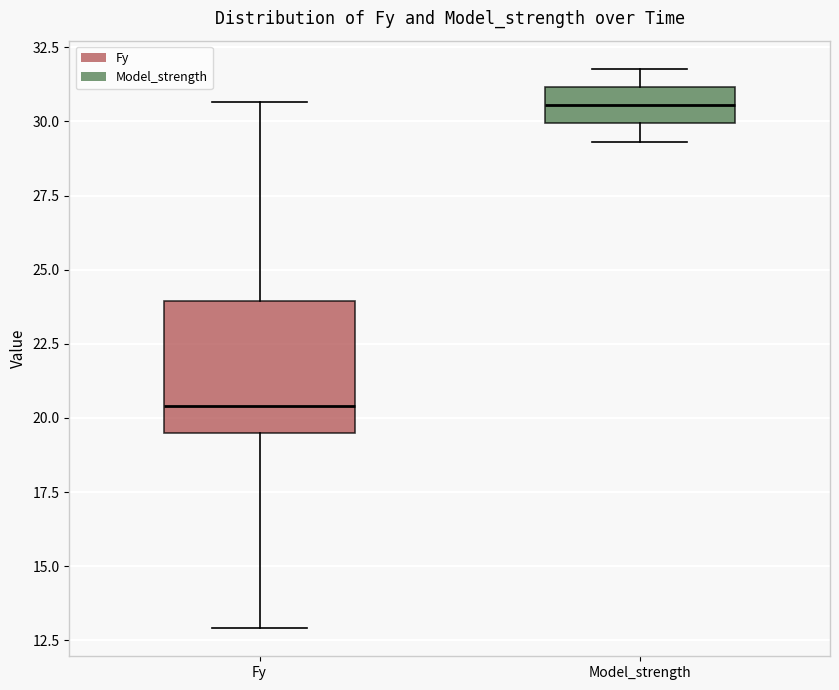

Where does the median line of the box for Model_strength sit on the y-axis? The values are not printed on the chart, so give them approximately, as read against the axis.

30.5